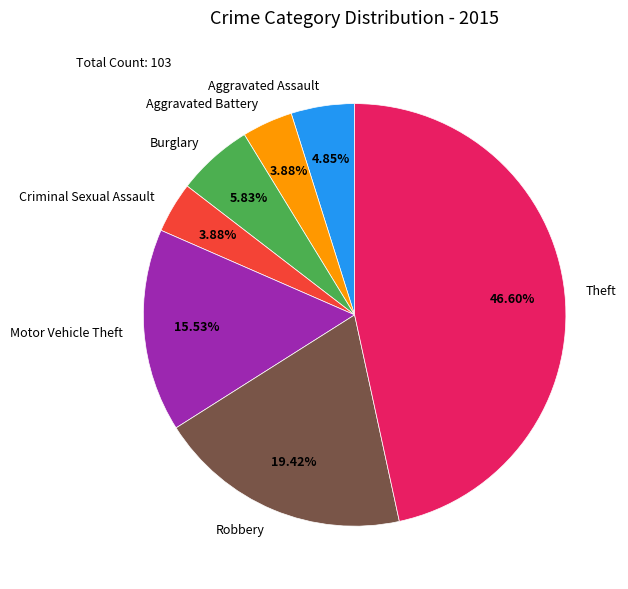

Does Aggravated Assault account for over 50% of the chart?

No